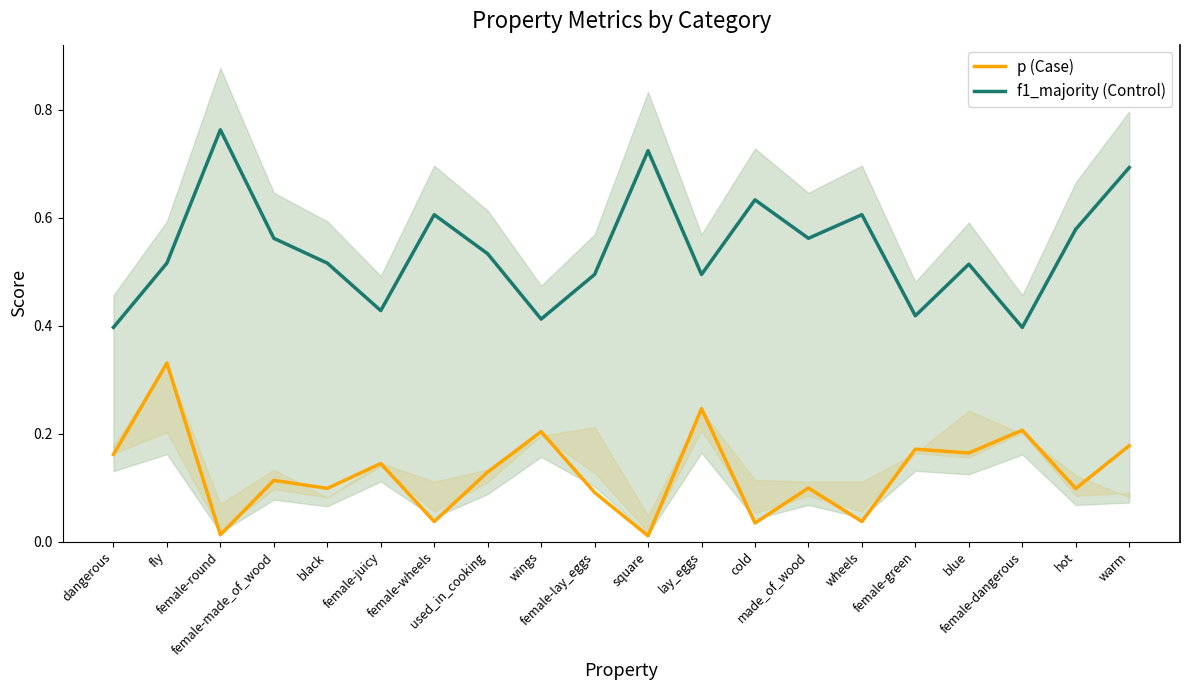

Does the chart have visible grid lines?

No